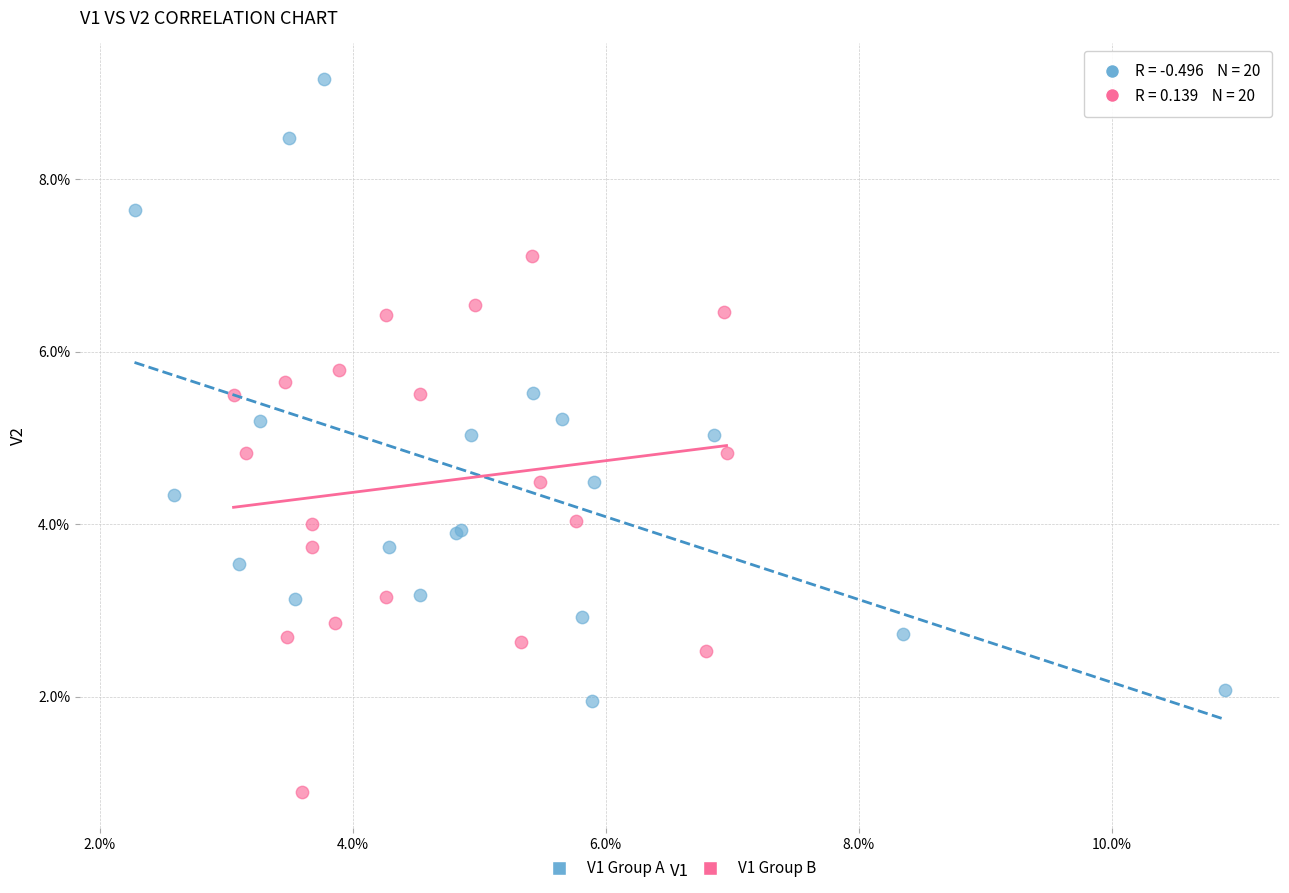

What are all the series names shown in the legend?

V1 Group A, V1 Group B